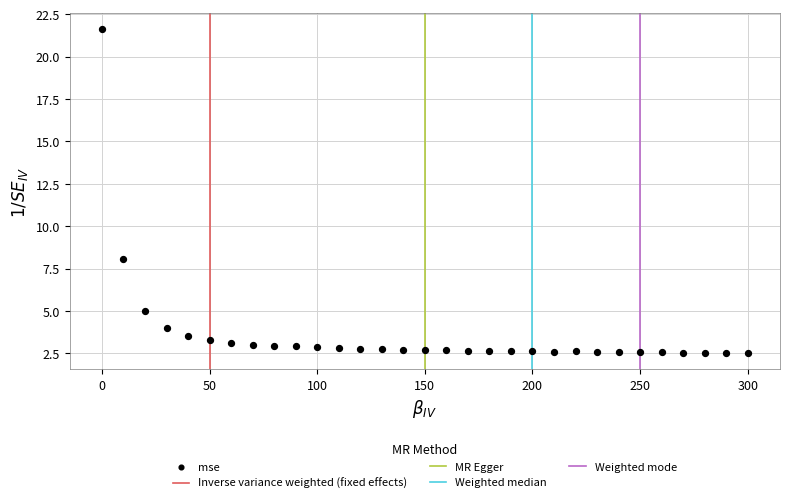

What Y value in the scatter plot is closest to 12?

8.1